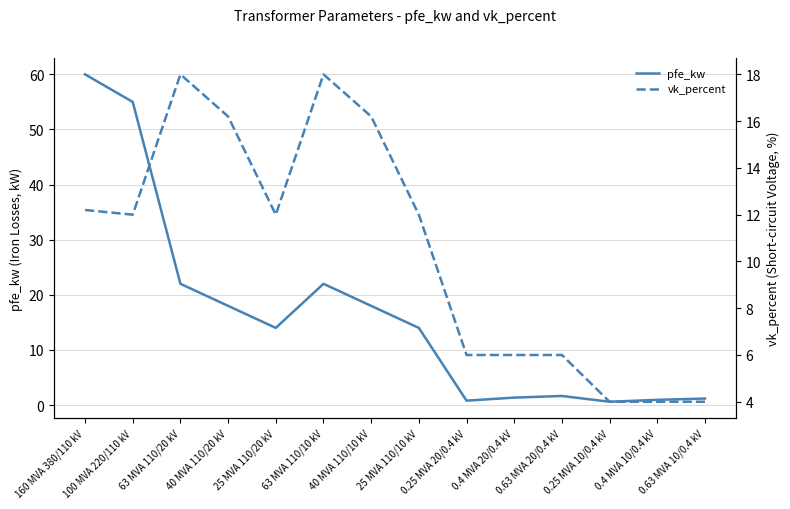

Reading left to right, list all the values displayed in this chart.

pfe_kw: 60.0	55.0	22.0	18.0	14.0	22.0	18.0	14.0	0.8	1.4	1.6	0.6	0.9	1.2
vk_percent: 12.2	12.0	18.0	16.2	12.0	18.0	16.2	12.0	6.0	6.0	6.0	4.0	4.0	4.0